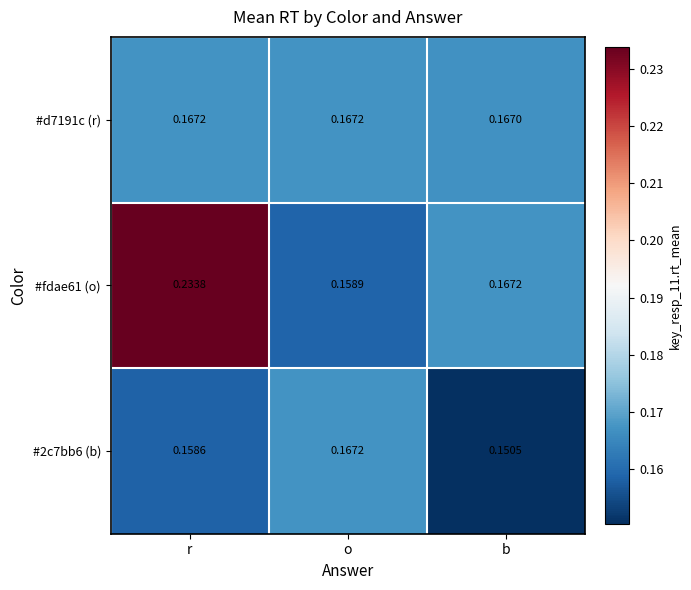

Which label corresponds to the smallest value in the chart?

b